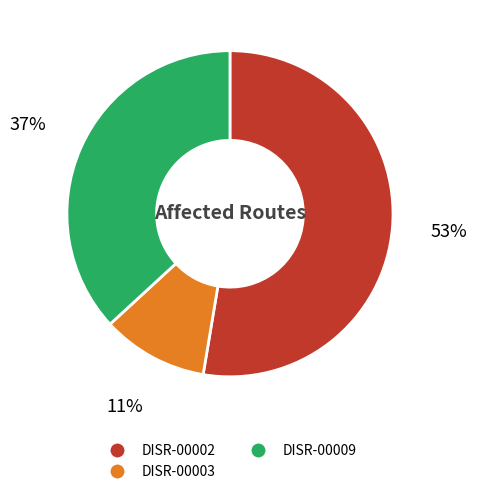

Rank the categories by value from highest to lowest.

DISR-00002, DISR-00009, DISR-00003